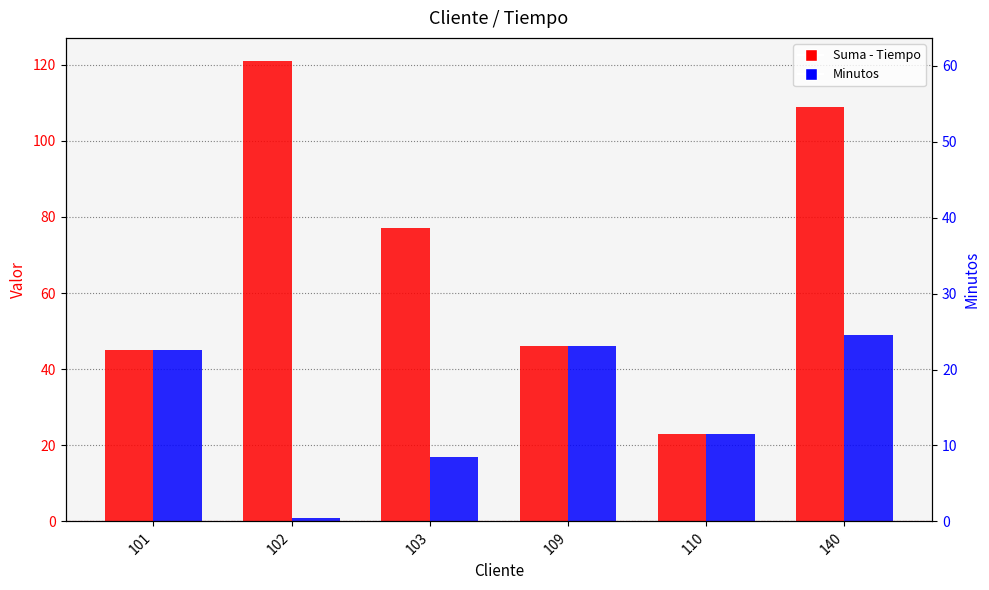

List the series in order of their overall mean, lowest first.

Minutos, Suma - Tiempo